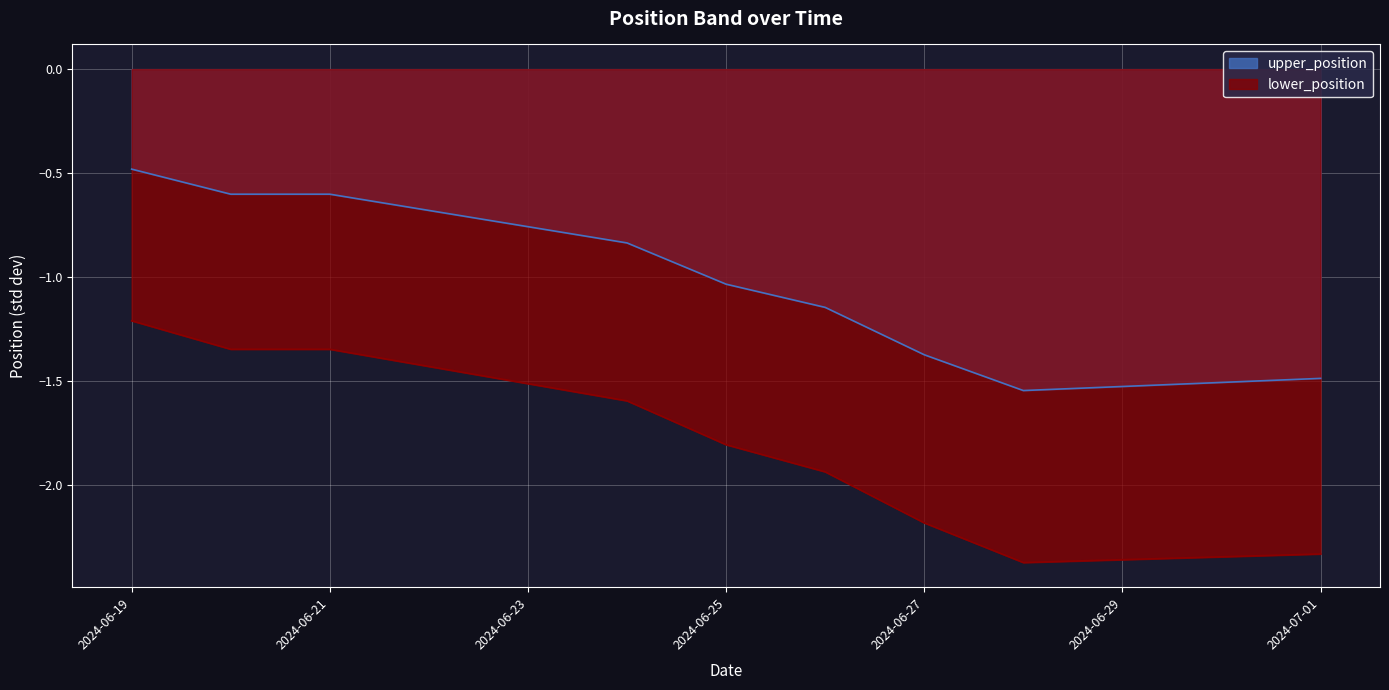

True or false: lower_position and upper_position cross at least once.

False